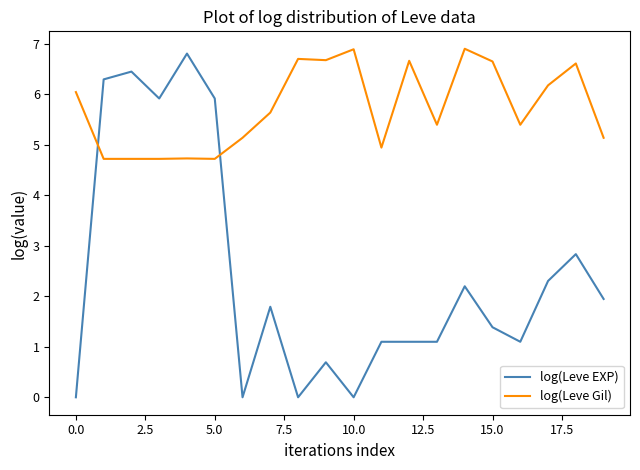

What is the greatest value displayed?

6.9